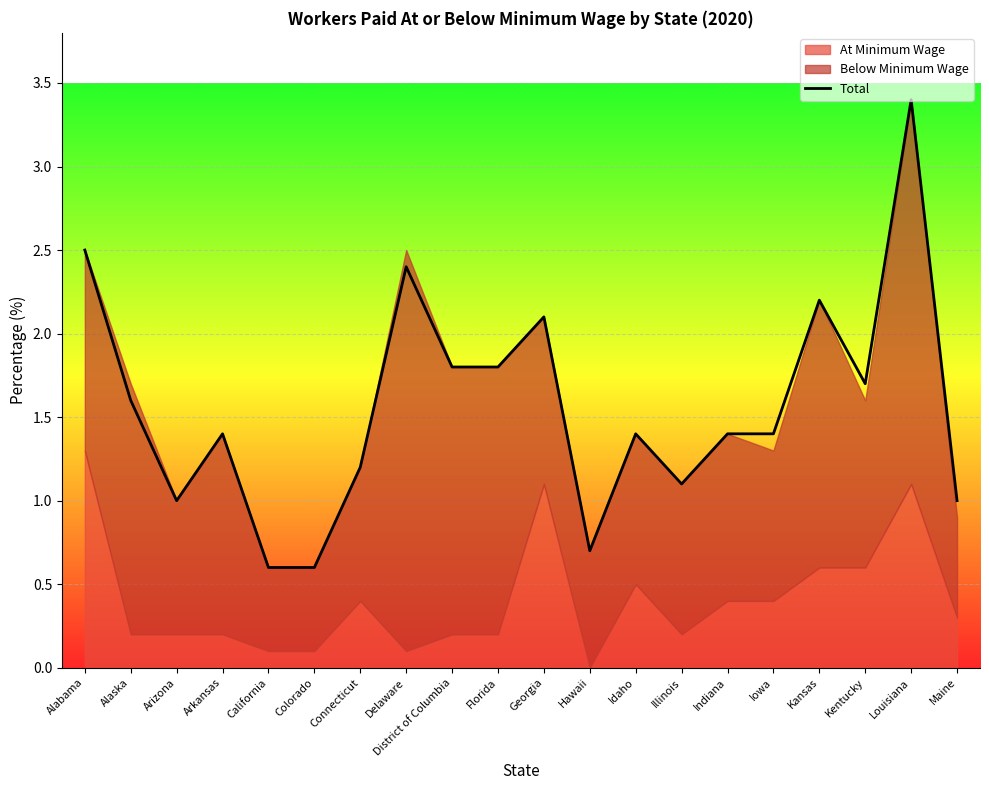

What is the average value?

1.6